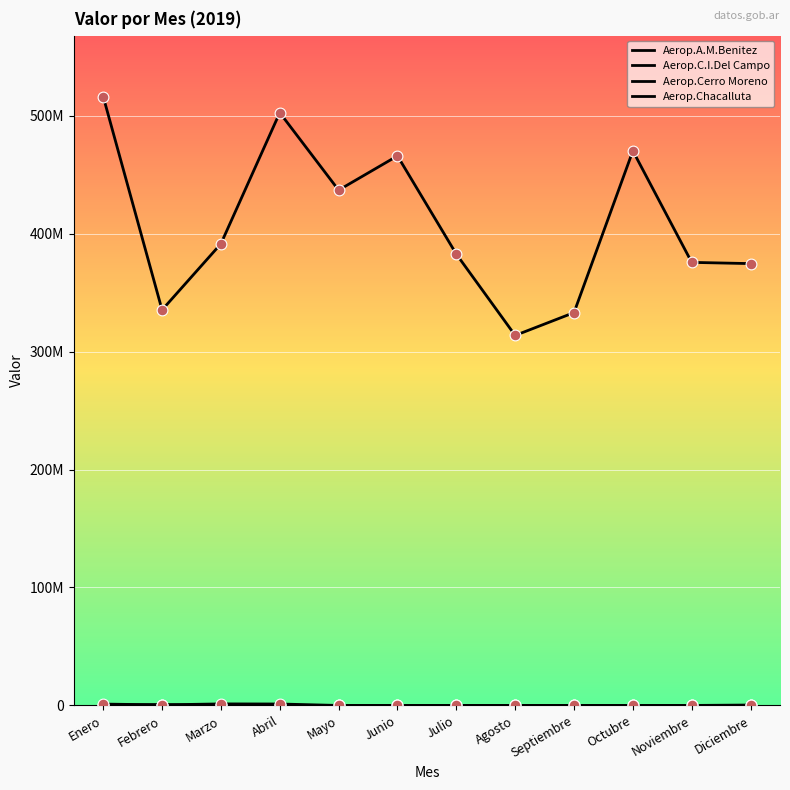

At which category is the sum across all series the highest?

Enero